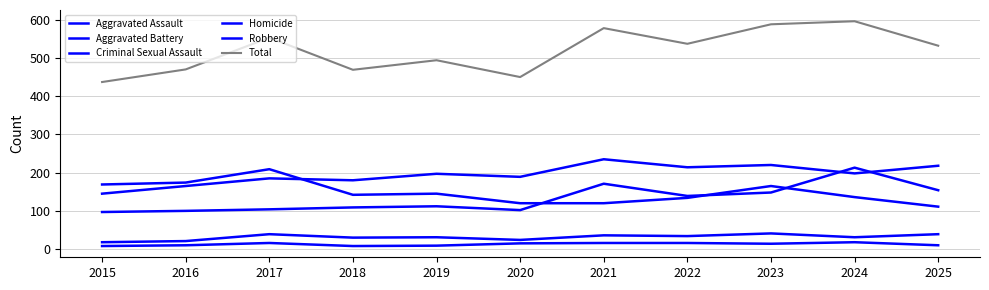

Reading left to right, what are all the values shown in this chart?

Aggravated Assault: 97	100	104	109	112	102	171	139	148	213	154
Aggravated Battery: 145	165	185	180	197	189	235	214	220	198	218
Criminal Sexual Assault: 18	21	39	30	31	24	36	34	41	31	39
Homicide: 8	10	16	8	9	15	16	16	14	18	10
Robbery: 169	174	209	142	145	120	120	134	165	136	111
Total: 437	470	553	469	494	450	578	537	588	596	532